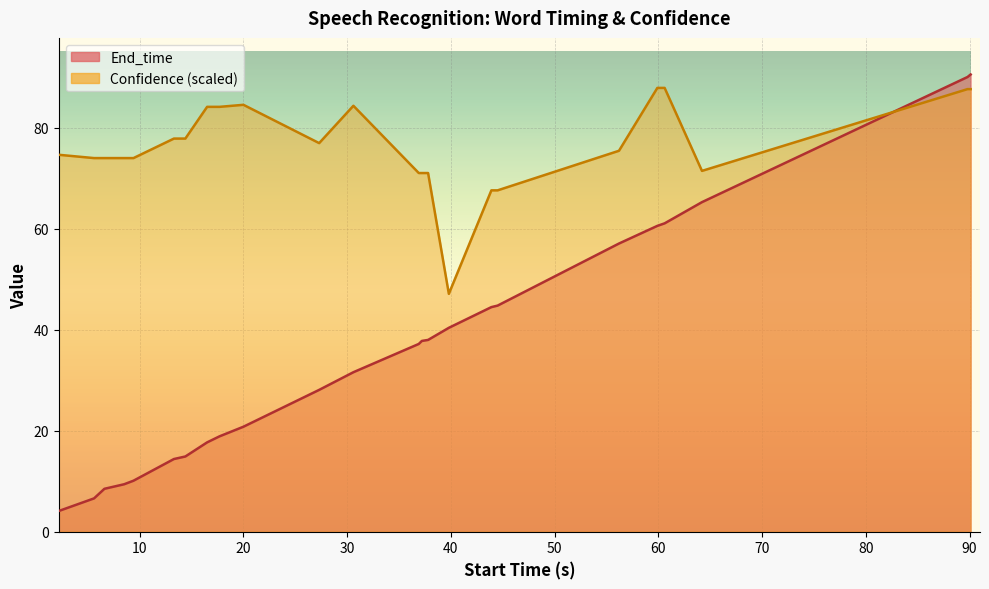

How many series are shown in this chart?

2